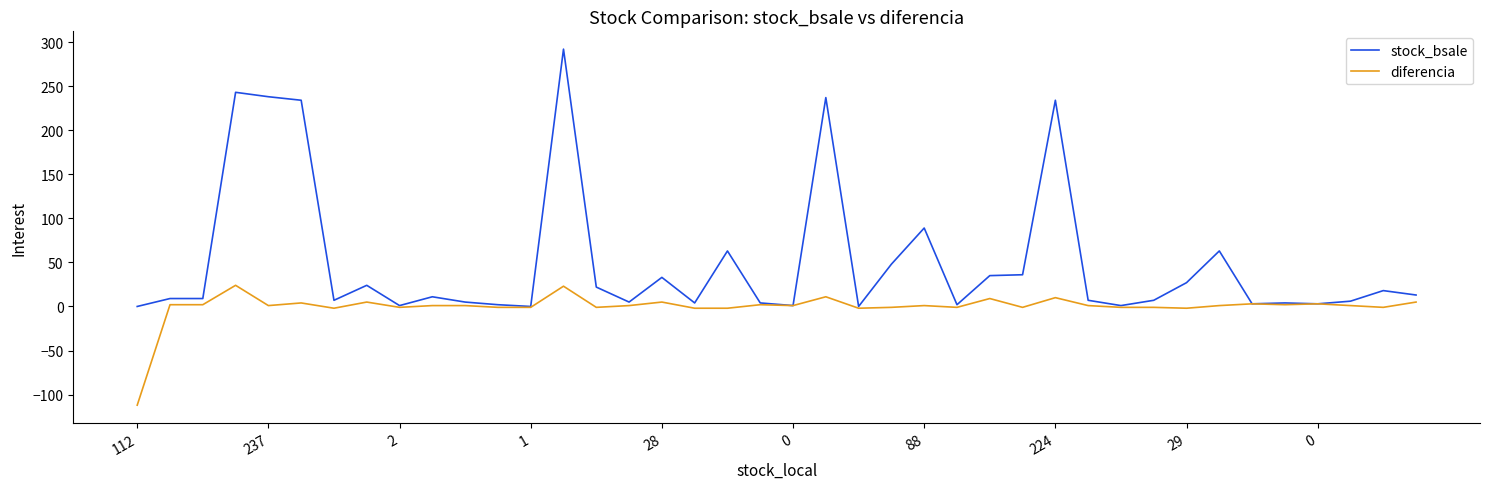

Which series has the widest spread of values?

stock_bsale